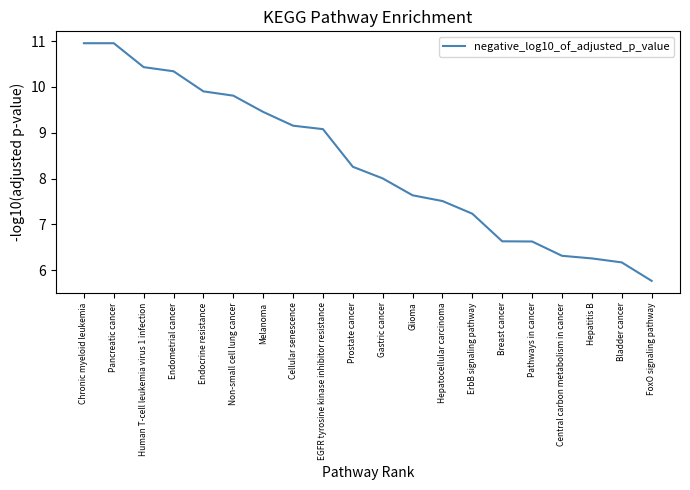

The value at Endocrine resistance is 9.9. True or false?

True